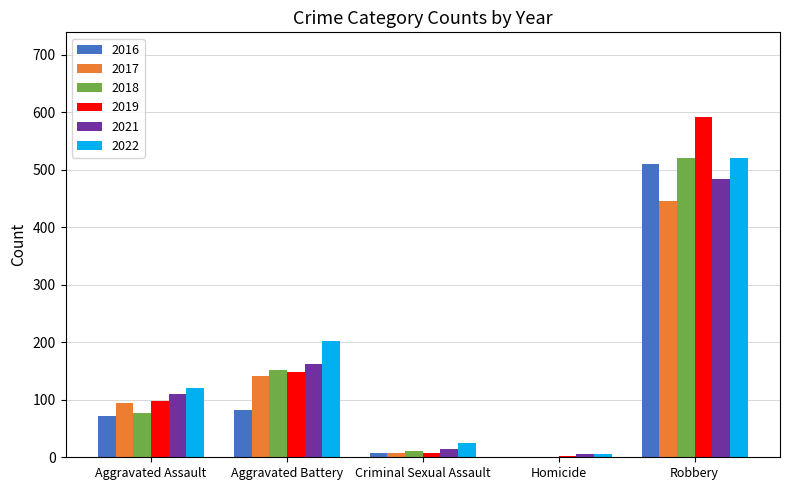

At which category does the chart reach its peak across all series?

Robbery